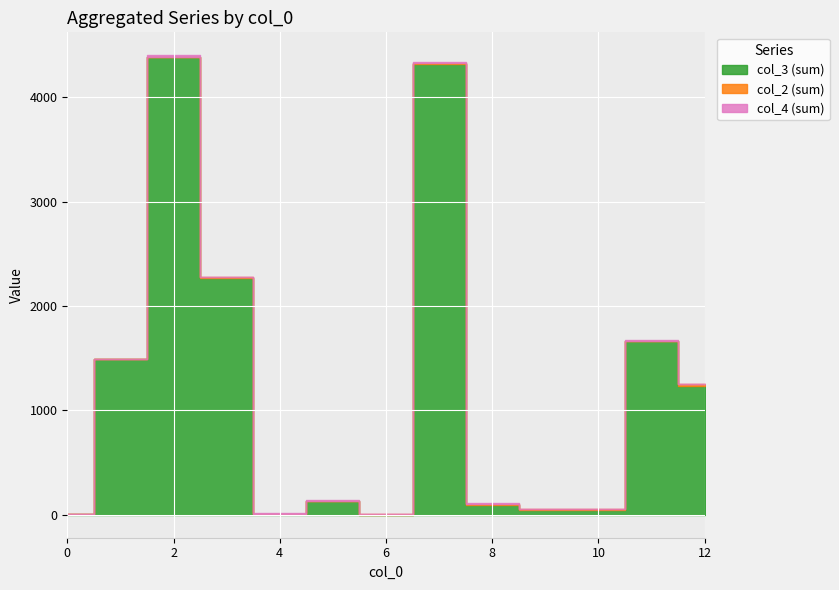

Which series has the widest spread of values?

col_3